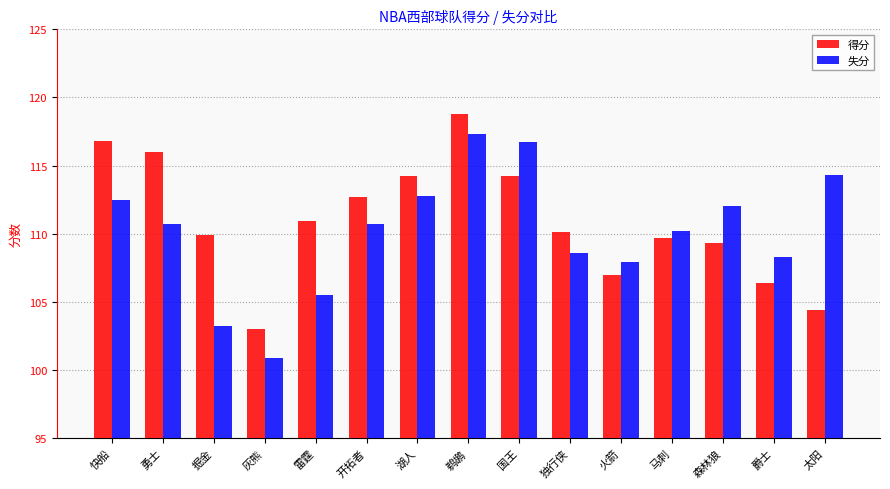

Count the number of data series in this chart.

2